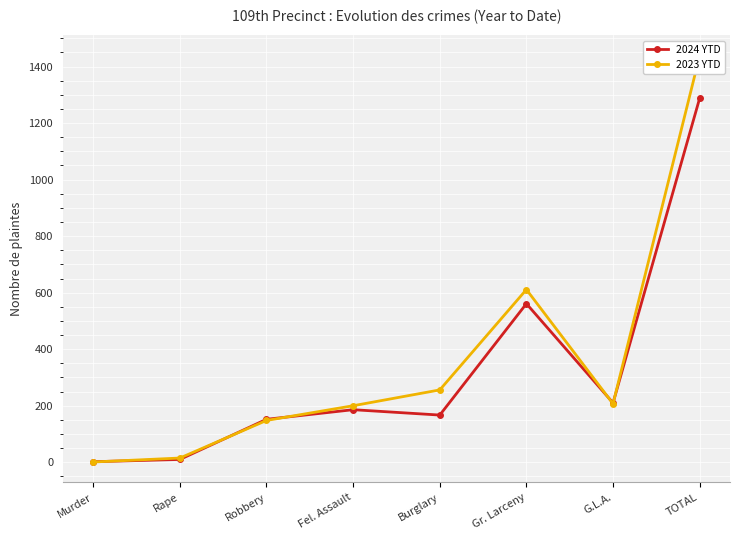

At how many categories does at least one series exceed 675?

1